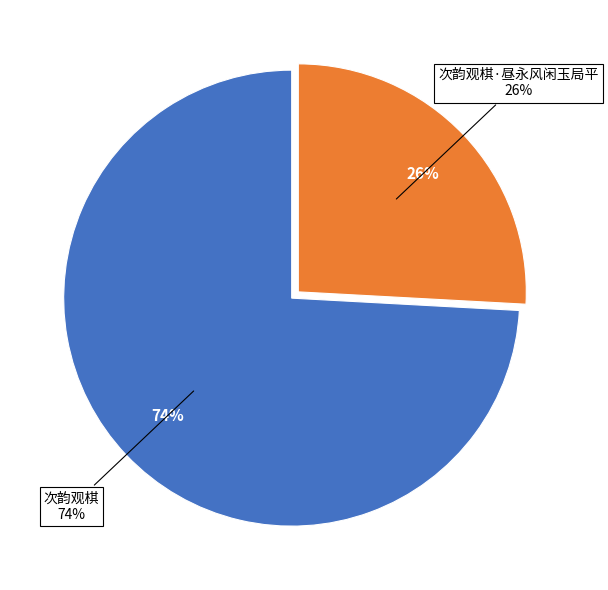

To the nearest percent, what portion does 次韵观棋·昼永风闲玉局平 represent?

26%